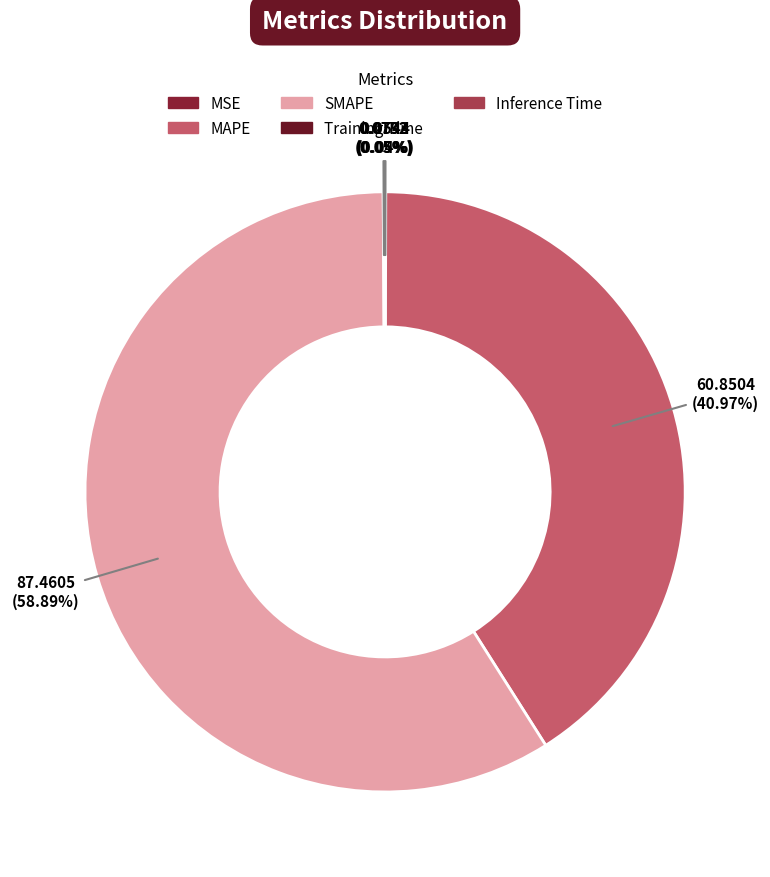

Which slice is the smallest?

MSE